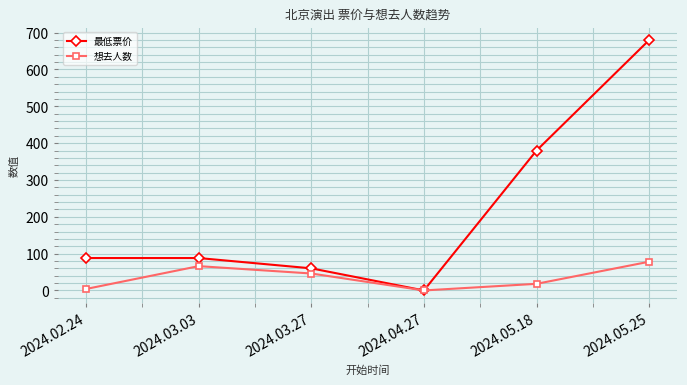

Reading left to right, what are all the values shown in this chart?

最低票价: 88	88	60	0	380	680
想去人数: 4	66	46	0	18	78